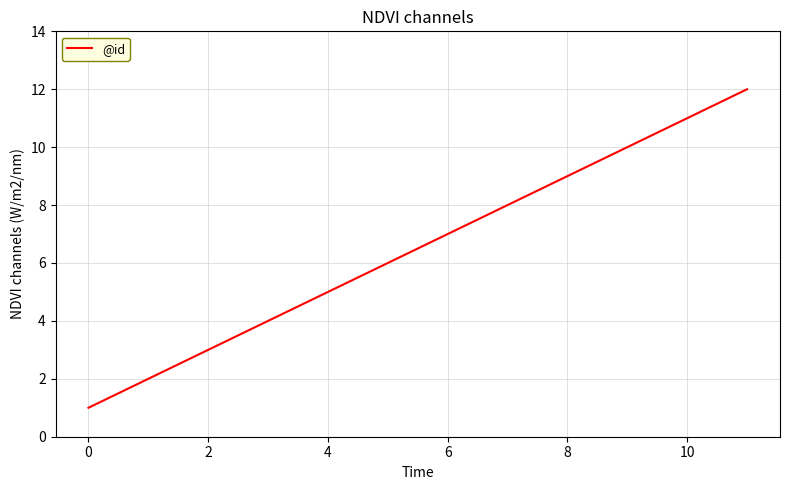

What is the difference between the maximum and minimum values?

11